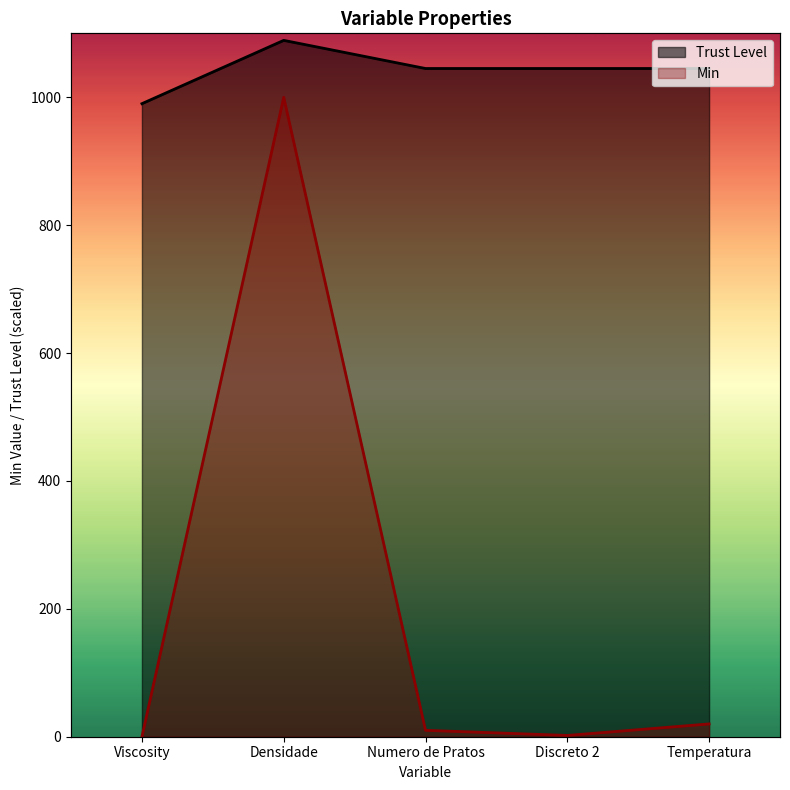

Which category has the highest value across all series?

Densidade